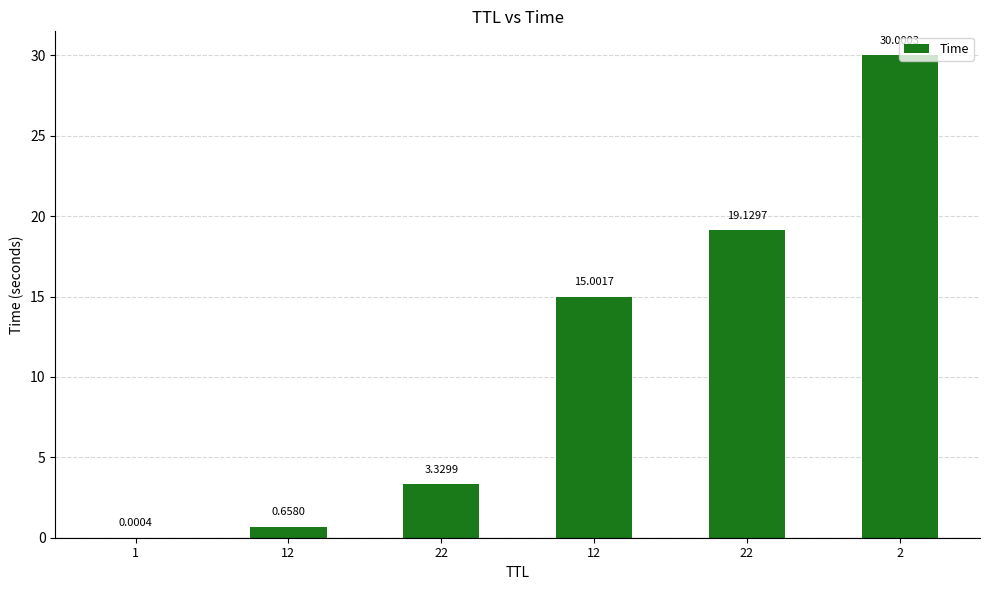

How many data points are above 15?

3